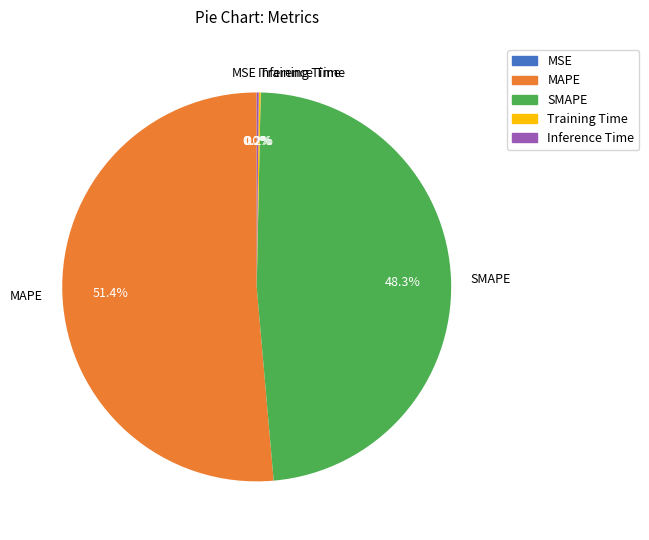

Do SMAPE and MAPE together represent more than half of the pie?

Yes